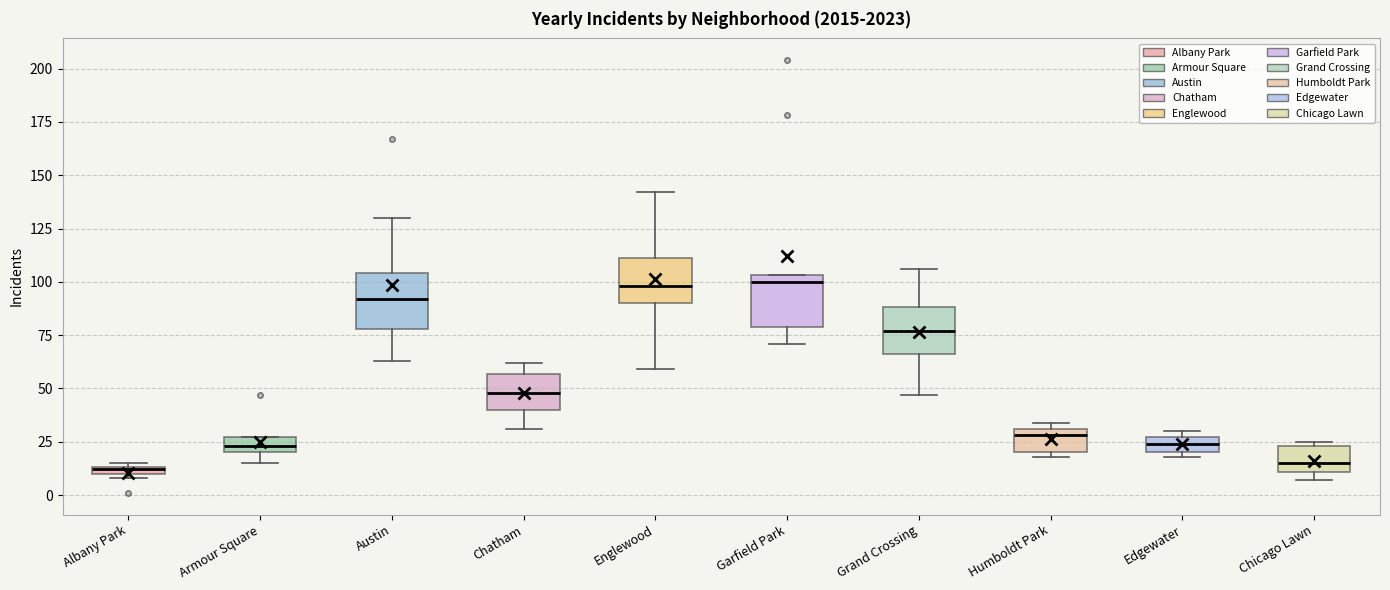

Where is the lower edge of the box for Humboldt Park on the y-axis? The values are not printed on the chart, so give them approximately, as read against the axis.

20